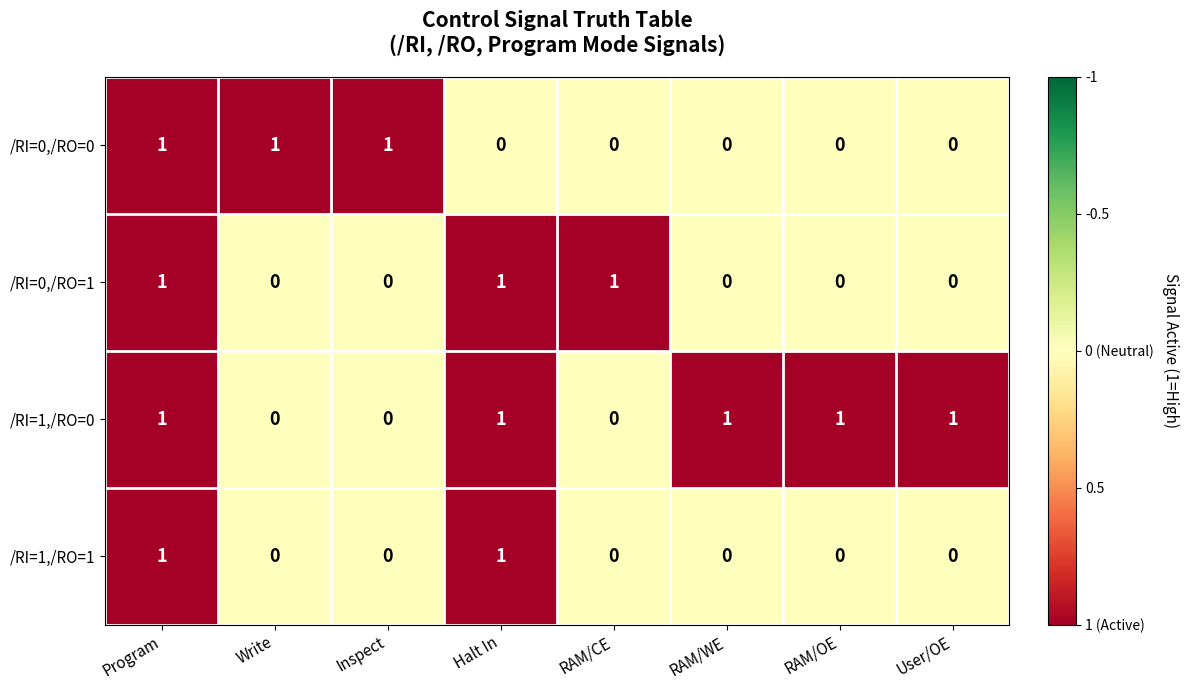

Count the /RI=0,/RO=1 values in the range 0 to 1.

8